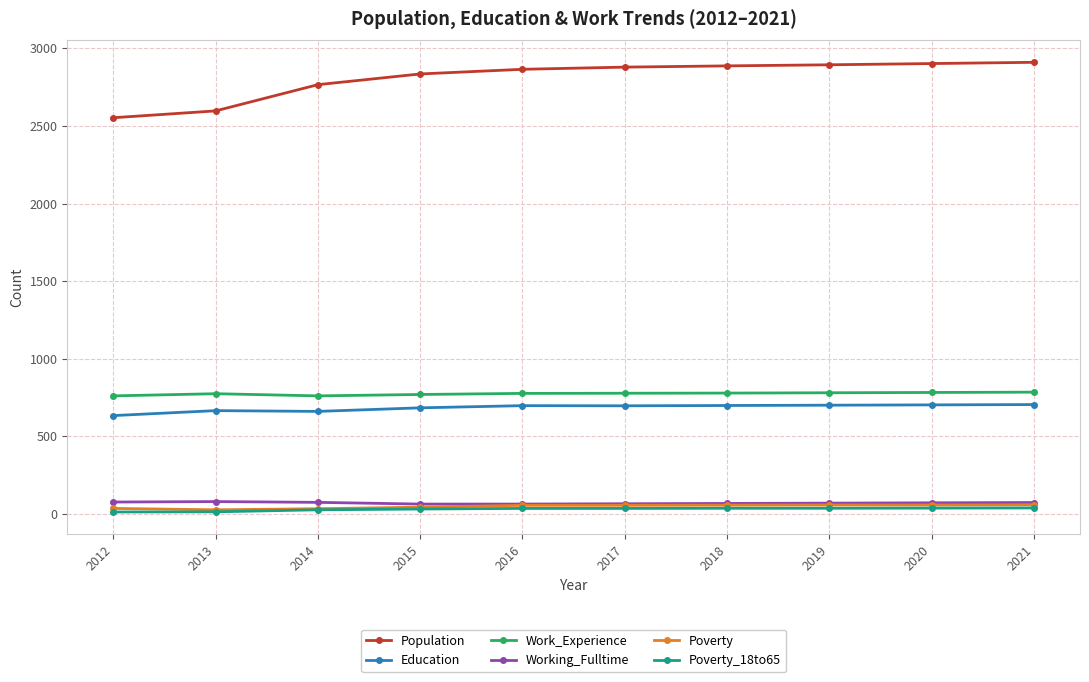

Is the value of Poverty at 2021 greater than the value of Population at 2015?

No